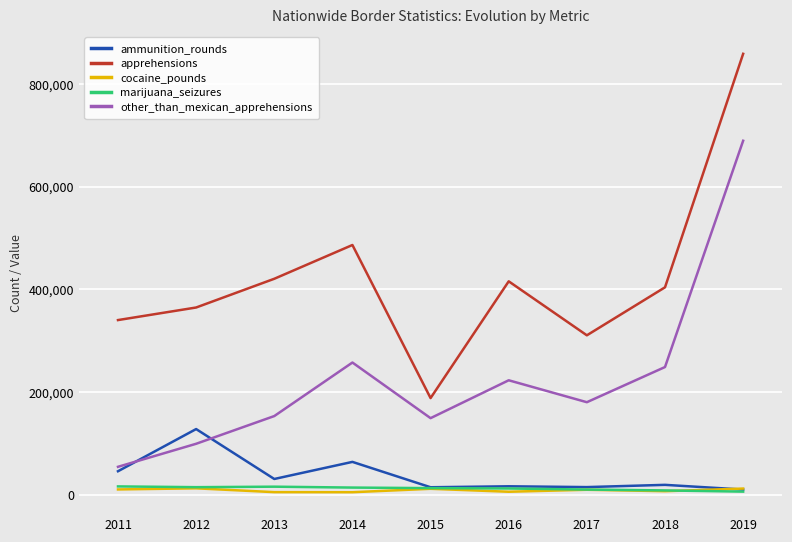

True or false: cocaine_pounds and other_than_mexican_apprehensions cross at least once.

False